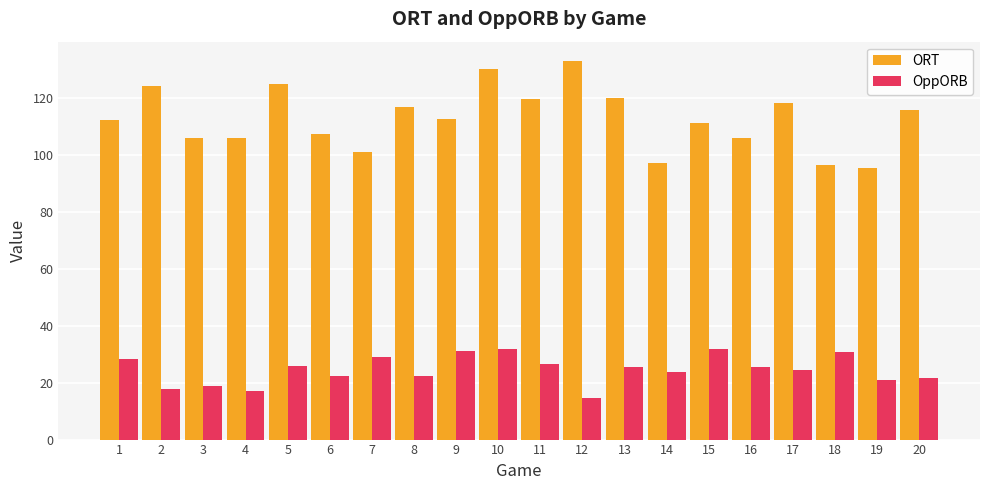

True or false: ORT has a value of 181.8 at 8.

False